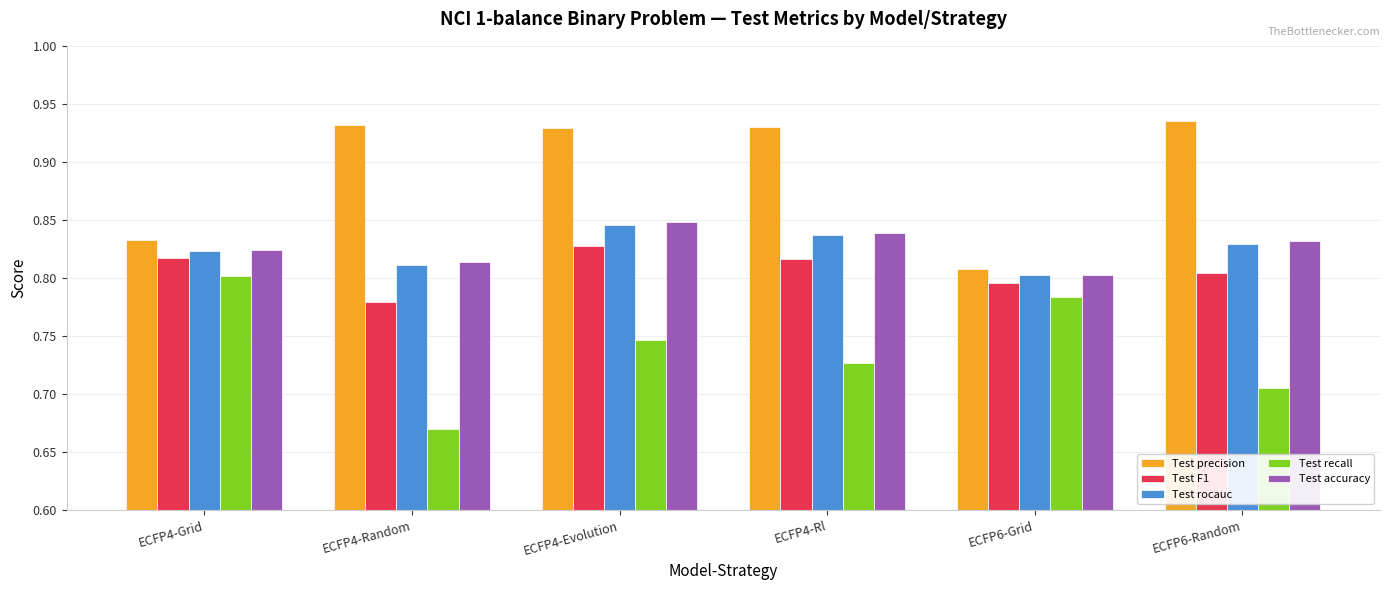

Is it true that Test recall equals 0.5 at ECFP6-Grid?

False